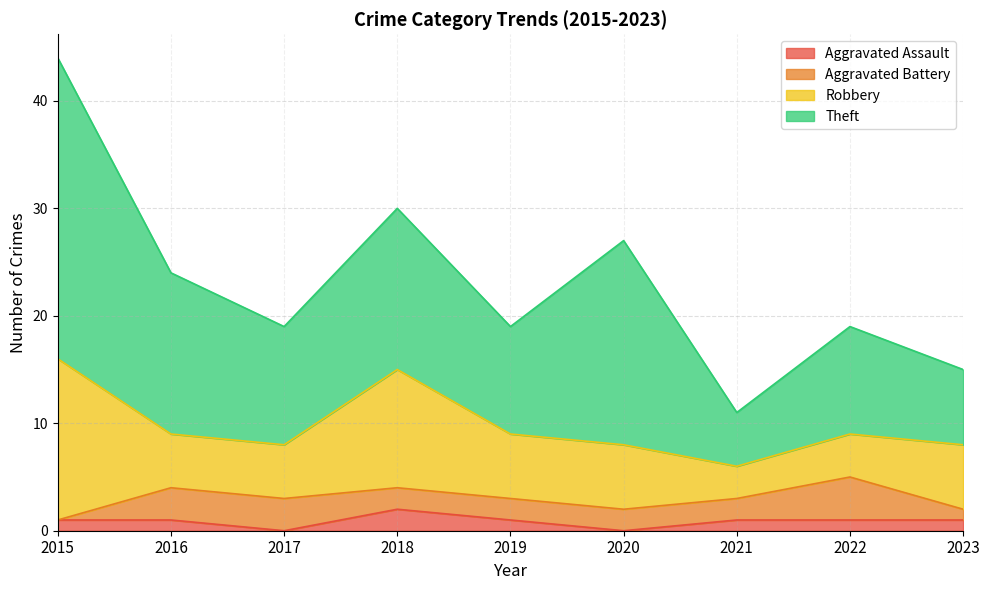

Between 2015 and 2023, which series saw the biggest shift?

Theft